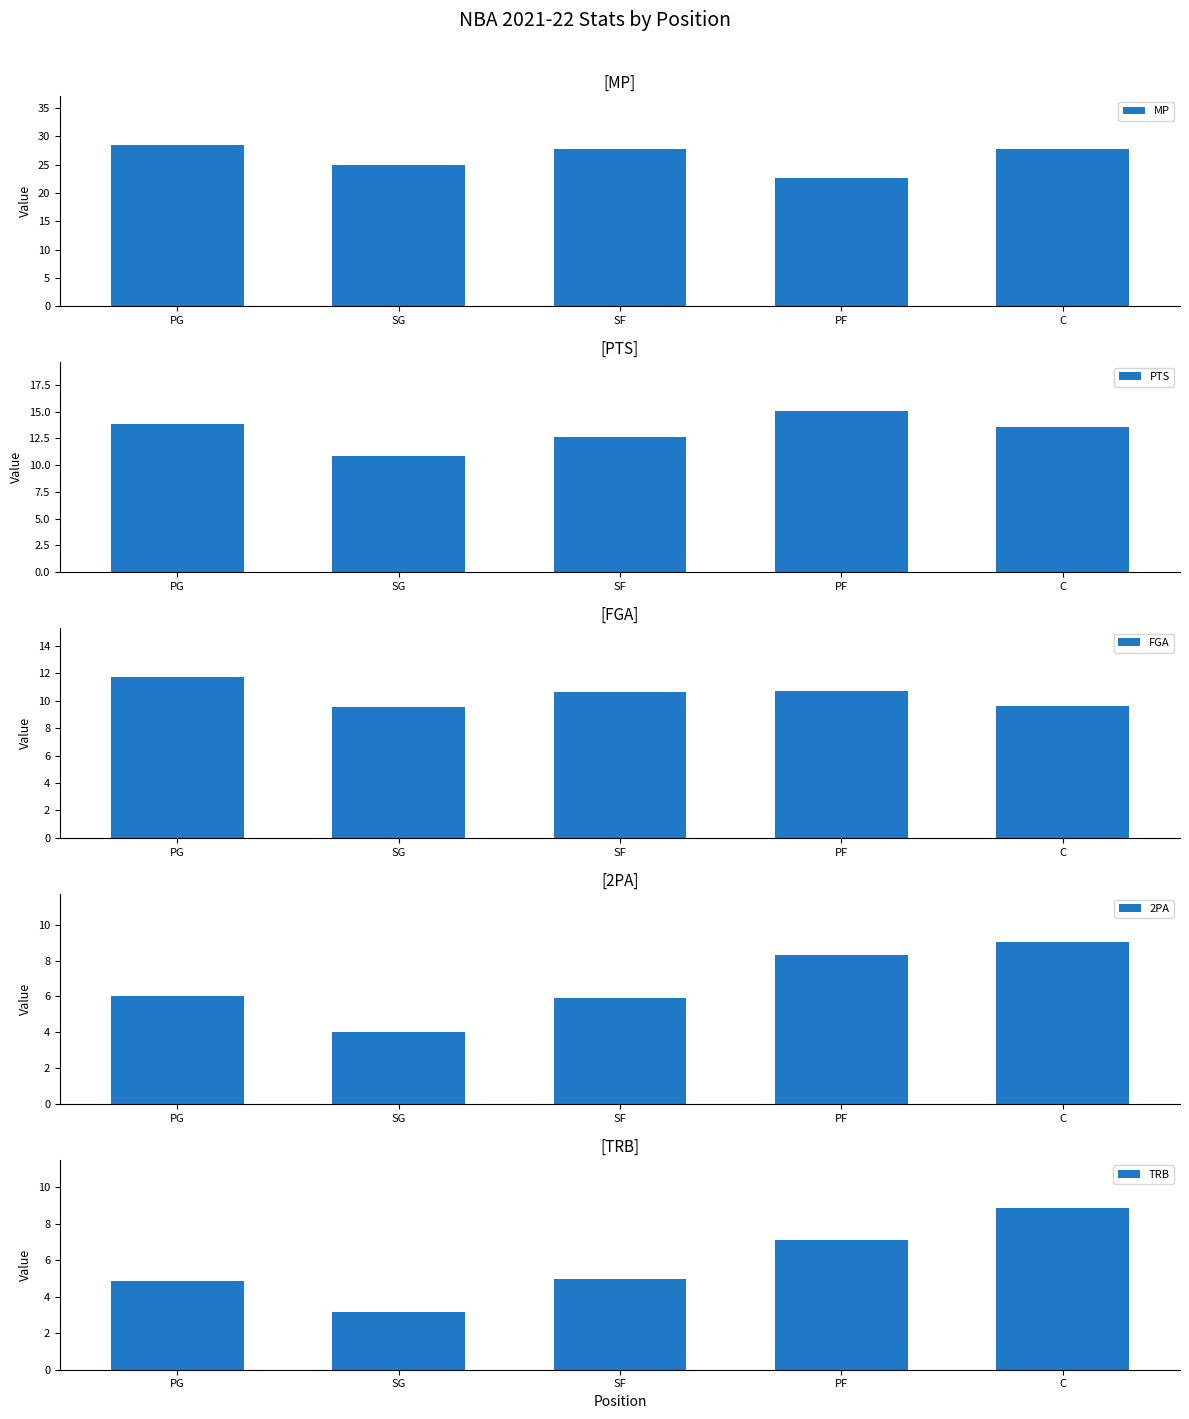

Is it true that TRB equals 3.0 at PF?

False